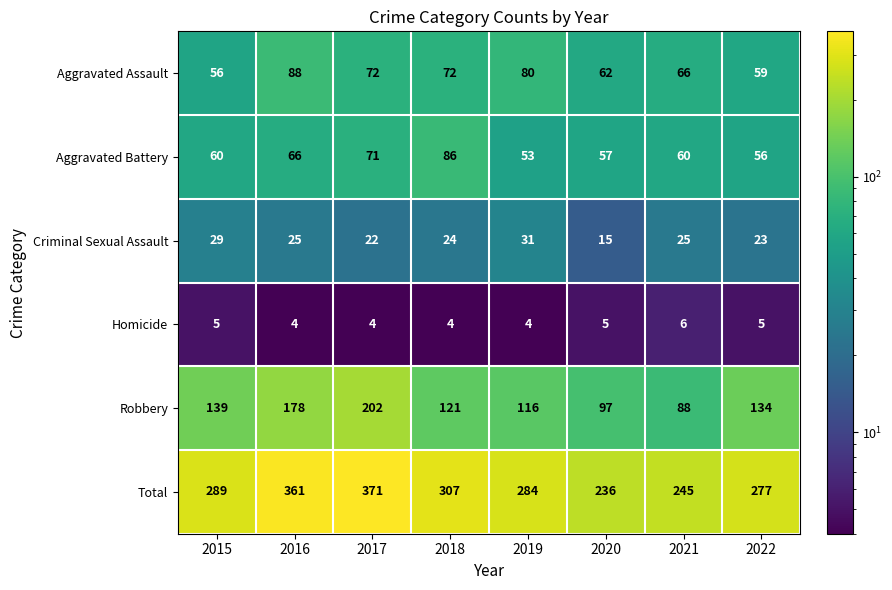

What is the difference between the maximum and minimum values in the Aggravated Battery series?

33